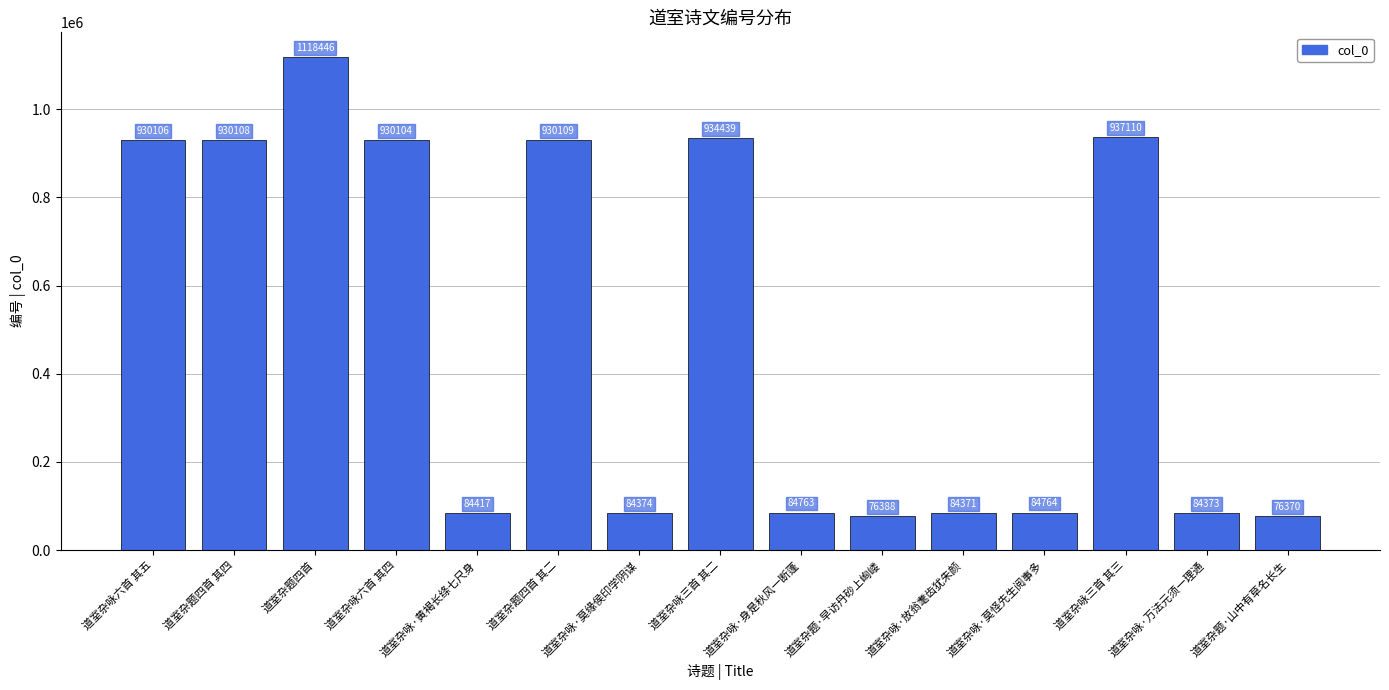

Where does the data first go above 84764?

道室杂咏六首 其五